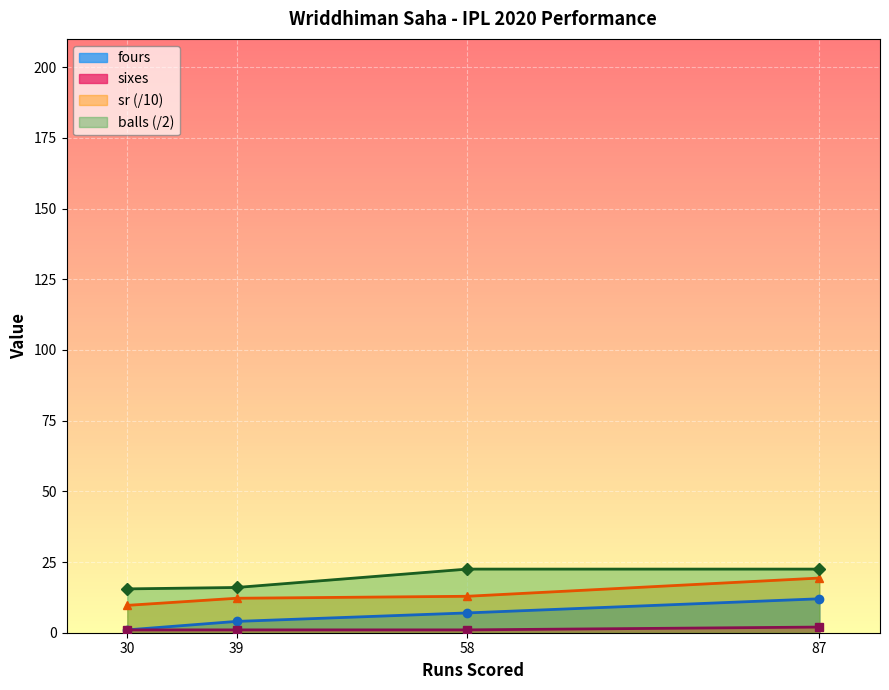

Is it true that fours equals 1.0 at 30?

True